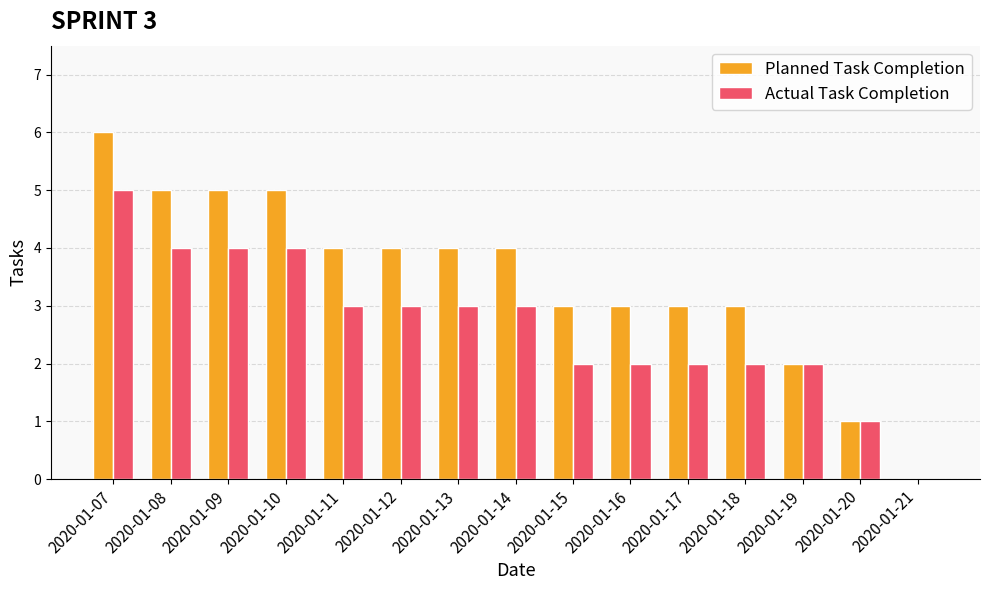

Is the value of Planned Task Completion at 2020-01-17 greater than the value of Actual Task Completion at 2020-01-18?

Yes